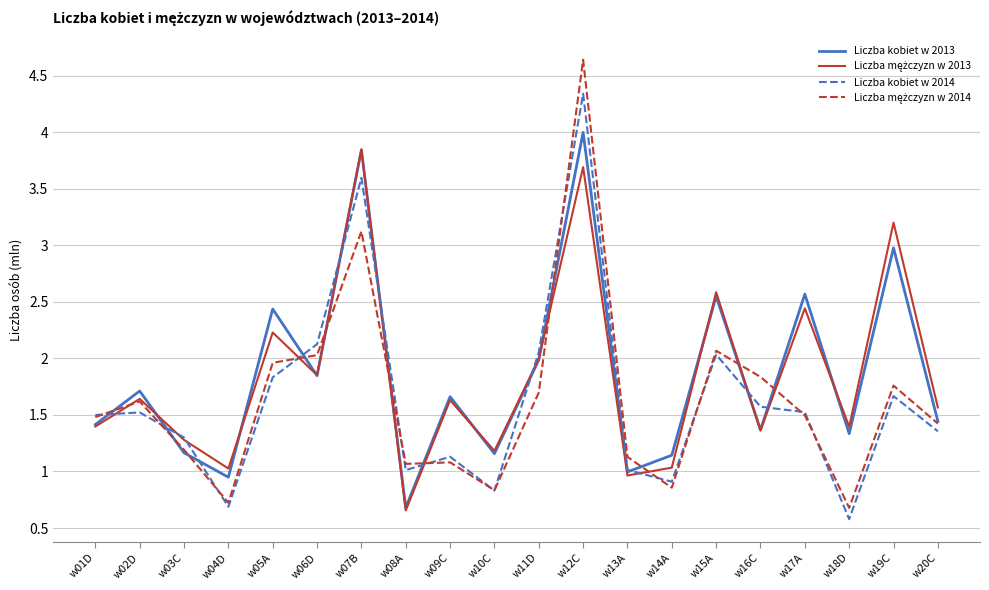

What is the approximate value of Liczba mężczyzn w 2014 at w02D?

1618733